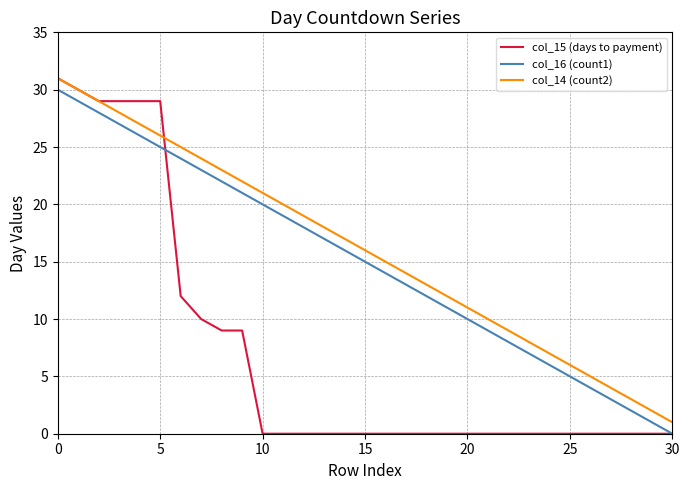

True or false: col_14 (count2) and col_16 (count1) cross at least once.

False